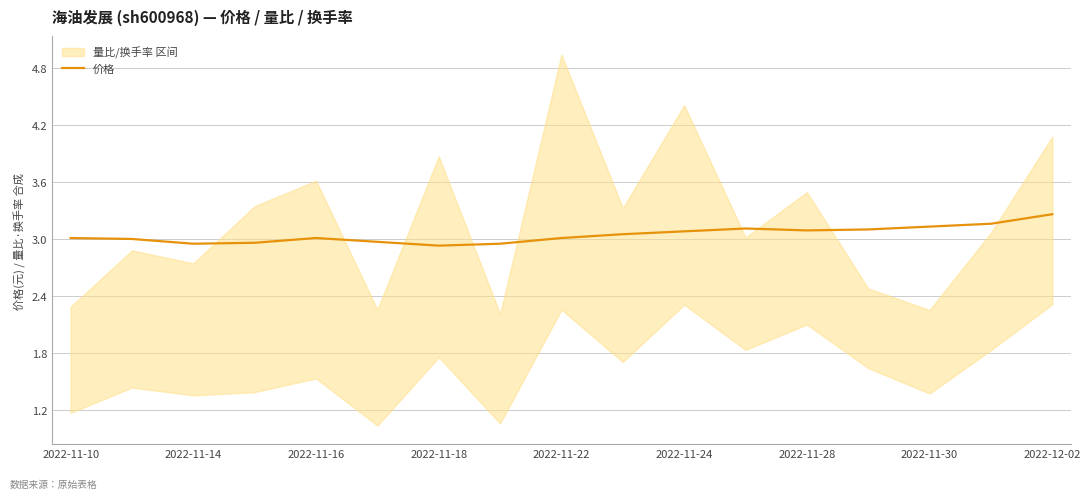

The value of 价格 at 2022-11-10 is 4.3. True or false?

False